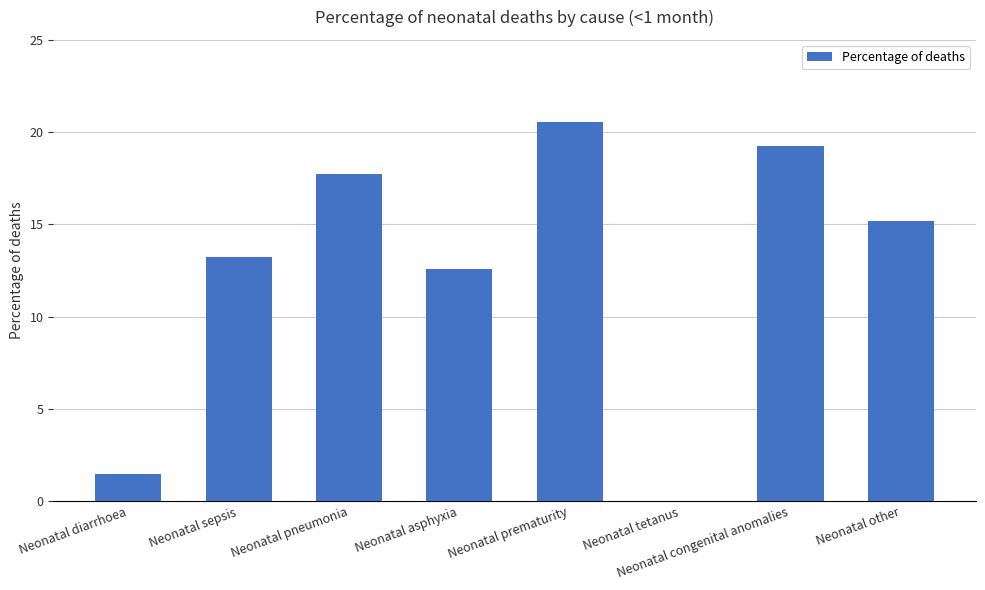

Is it true that the value at Neonatal pneumonia is 28.9?

False